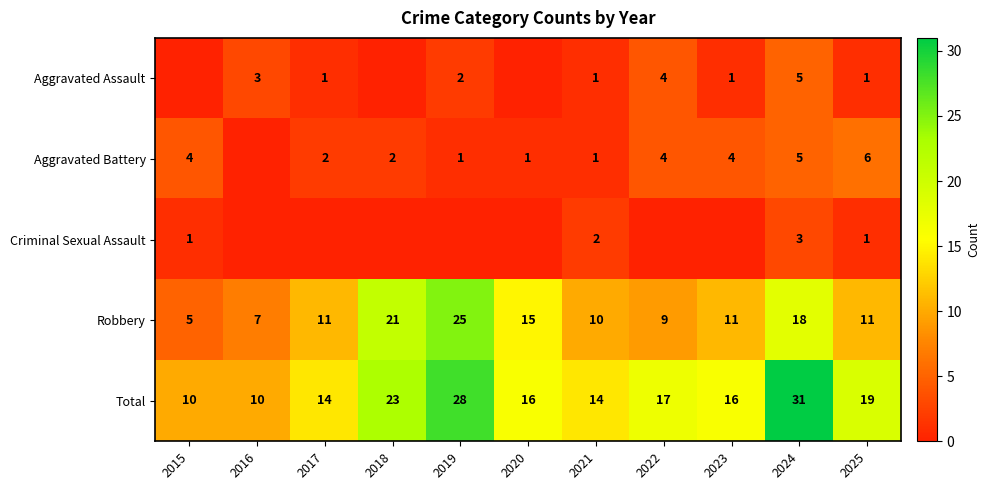

How many series are shown in this chart?

5